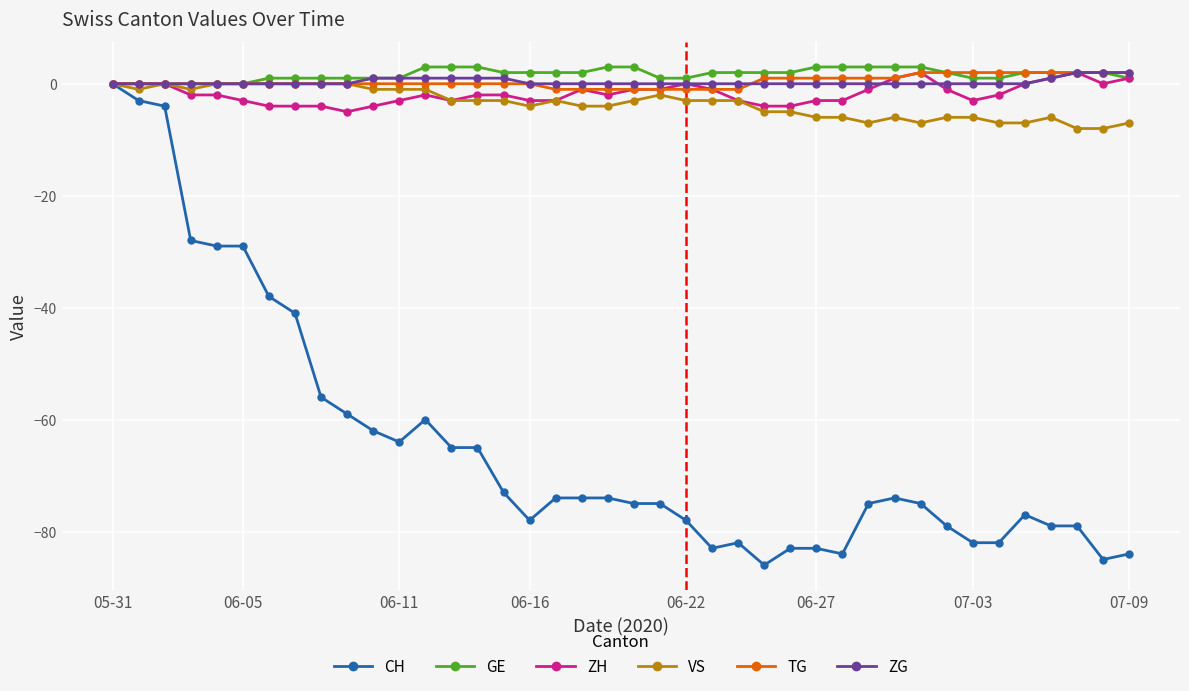

What is the value of the VS point at the 21st from the left?

-3